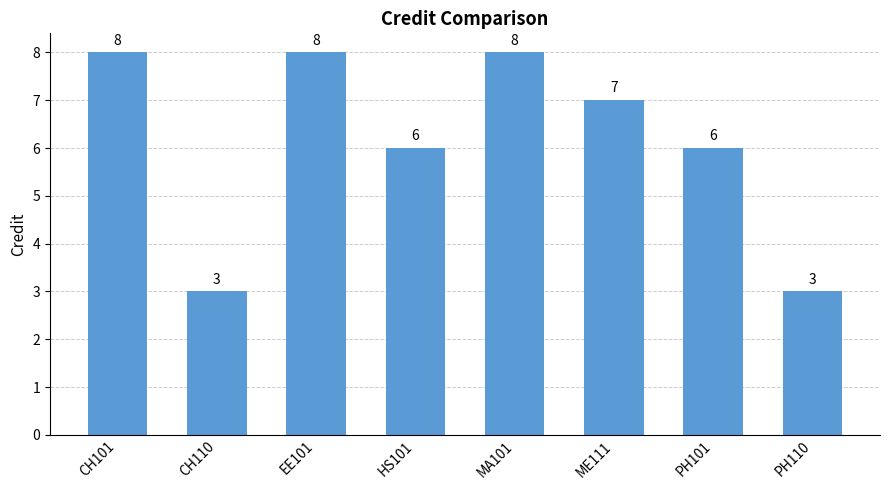

Reading left to right, list all the values displayed in this chart.

8	3	8	6	8	7	6	3